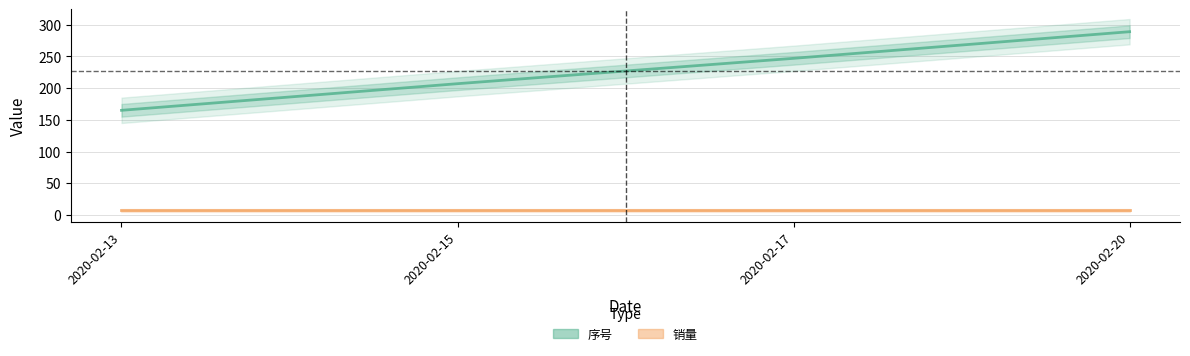

Rank the categories by 销量 value from lowest to highest.

2020-02-13, 2020-02-15, 2020-02-17, 2020-02-20